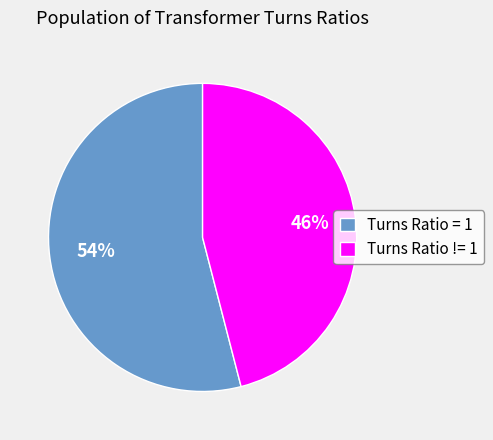

What percentage is the Turns Ratio != 1 slice, to the nearest percent?

46%